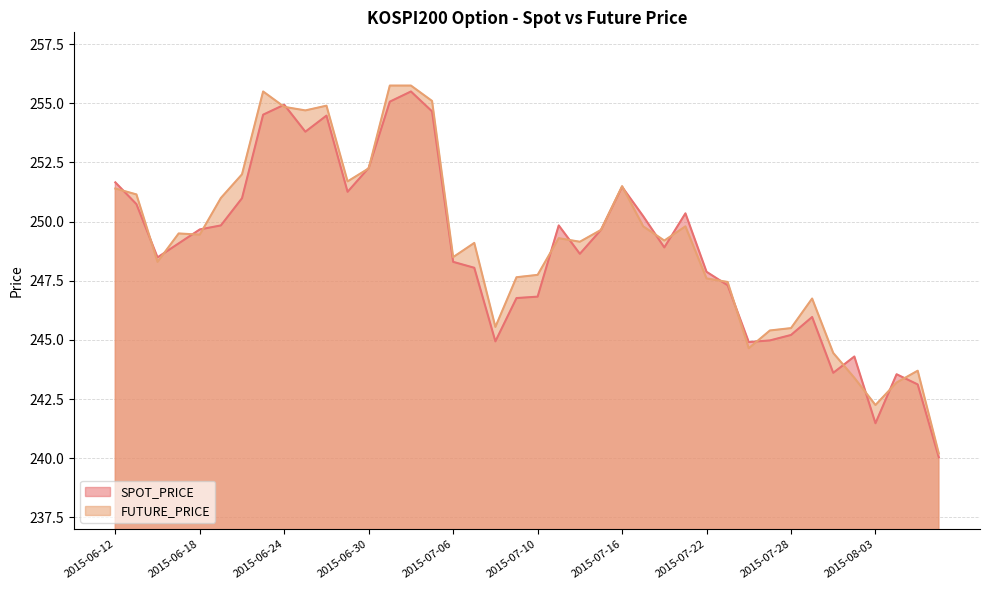

Which category has the lowest value across all series?

2015-08-06